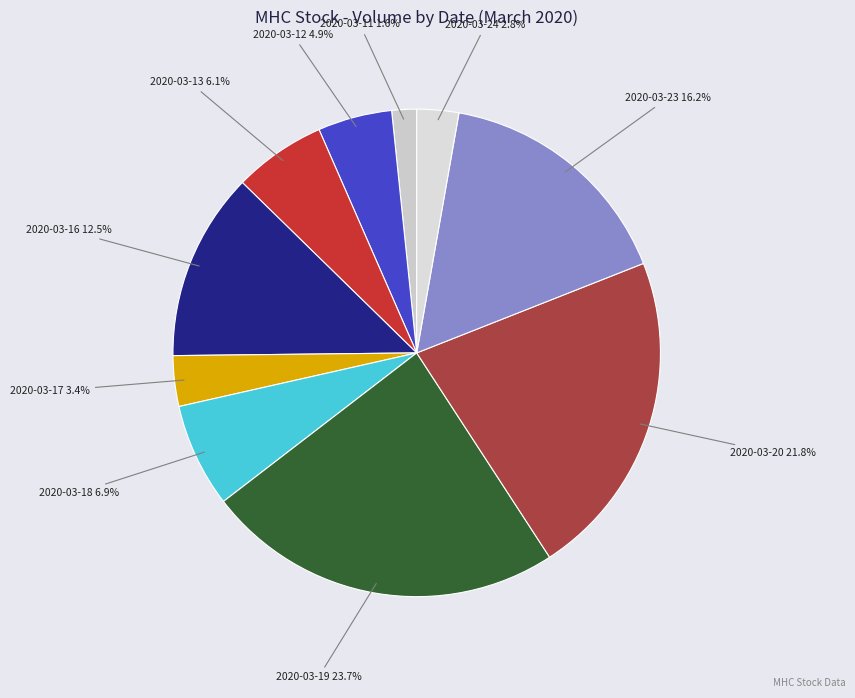

To the nearest percent, what is the difference between the largest and smallest slice percentages?

22%